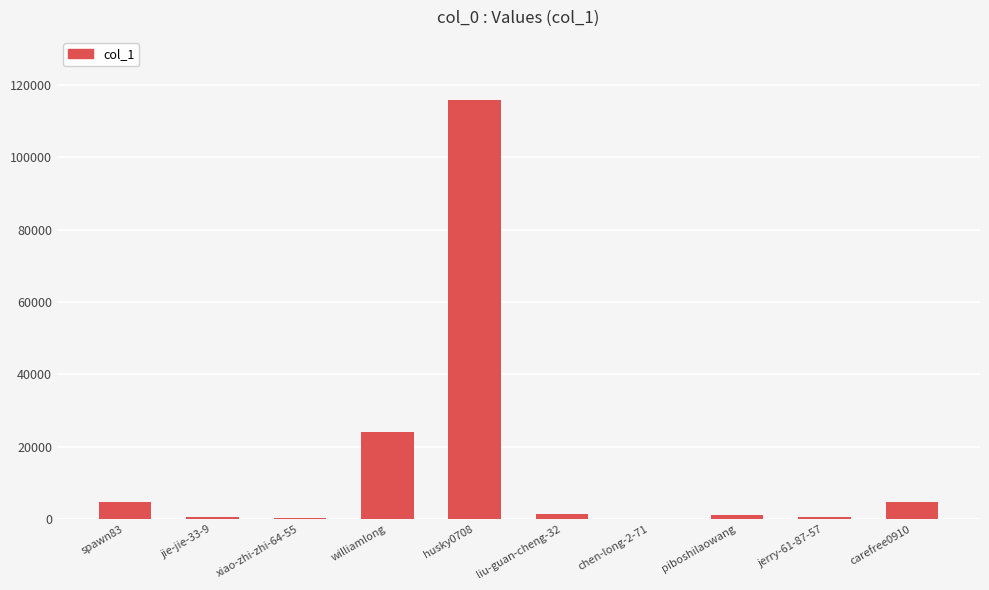

Count the number of categories in the chart.

10